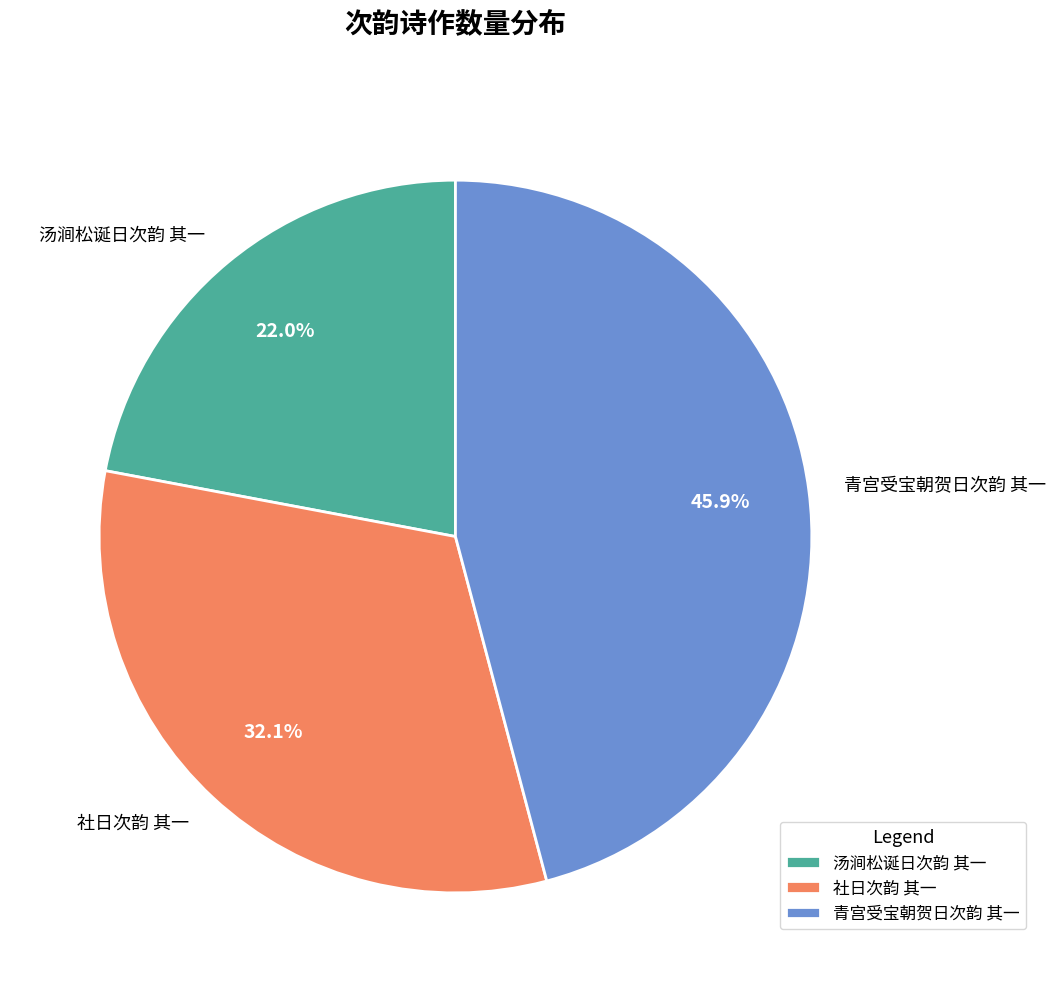

The 社日次韵 其一 slice represents 32% of the pie. True or false?

True